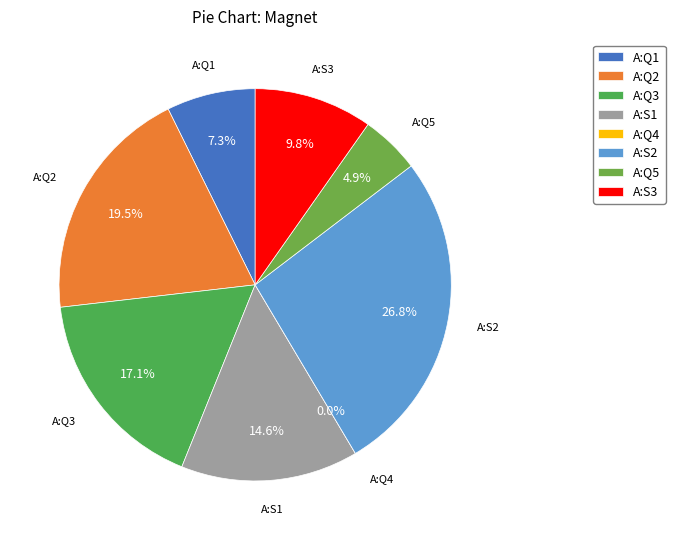

To the nearest percent, what portion does A:S2 represent?

27%